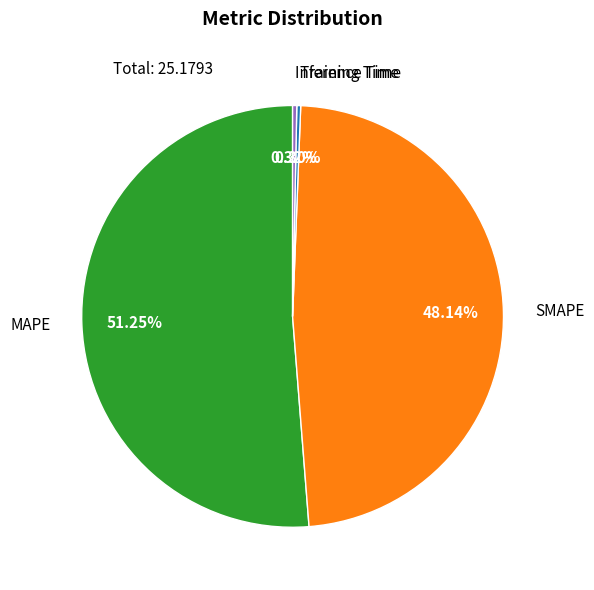

Is MAPE the majority of the pie?

Yes